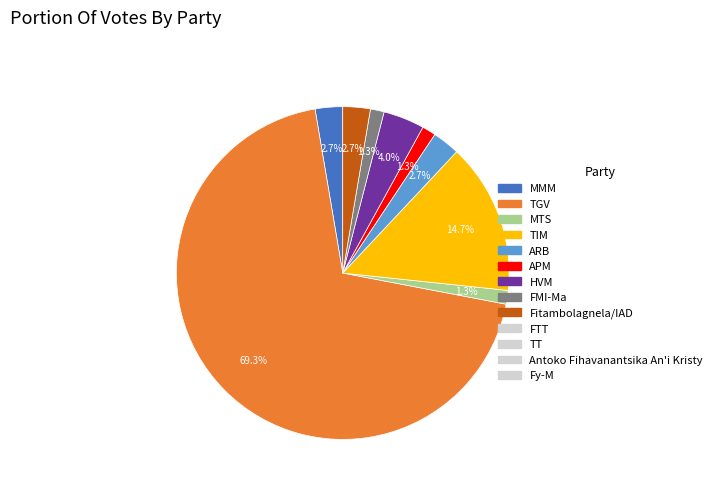

Does any single category account for the majority?

Yes